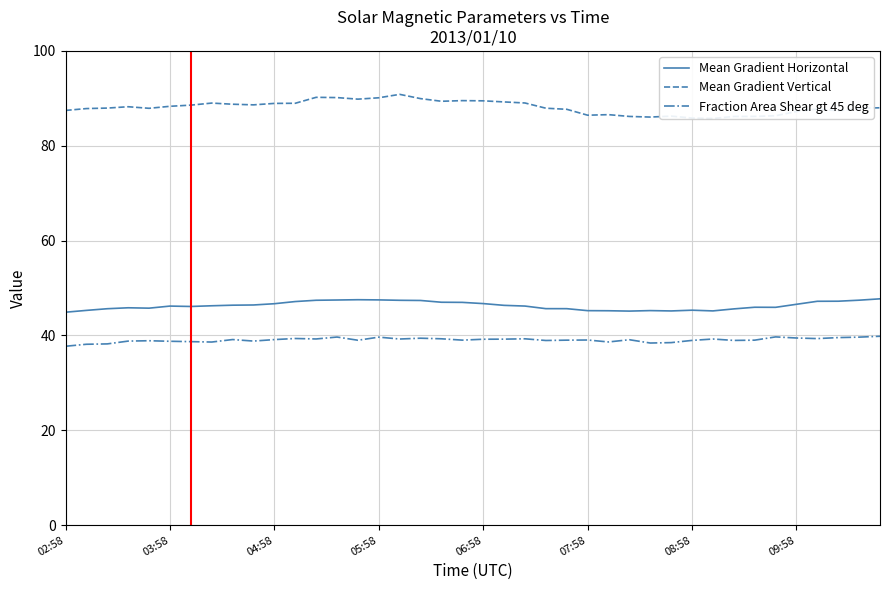

In Mean Gradient Vertical, how many points are lower than both neighbors (excluding endpoints)?

8